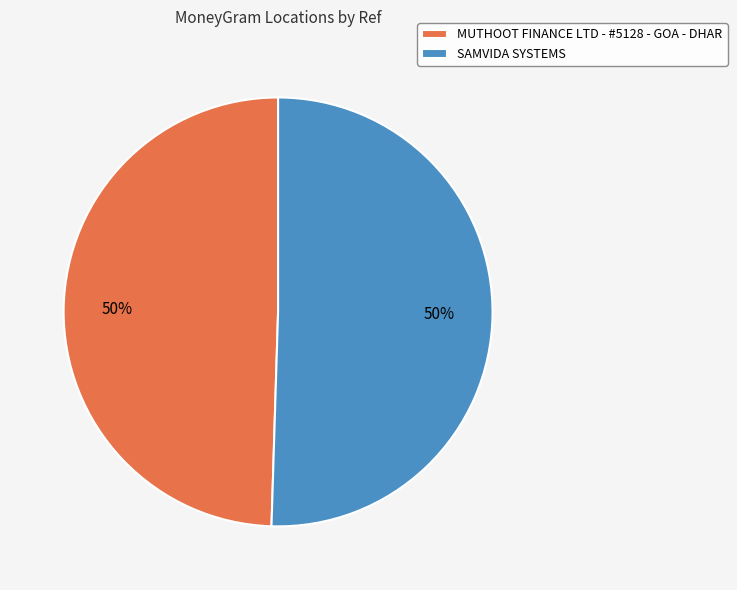

What percentage is the MUTHOOT FINANCE LTD - #5128 - GOA - DHAR slice, to the nearest percent?

50%